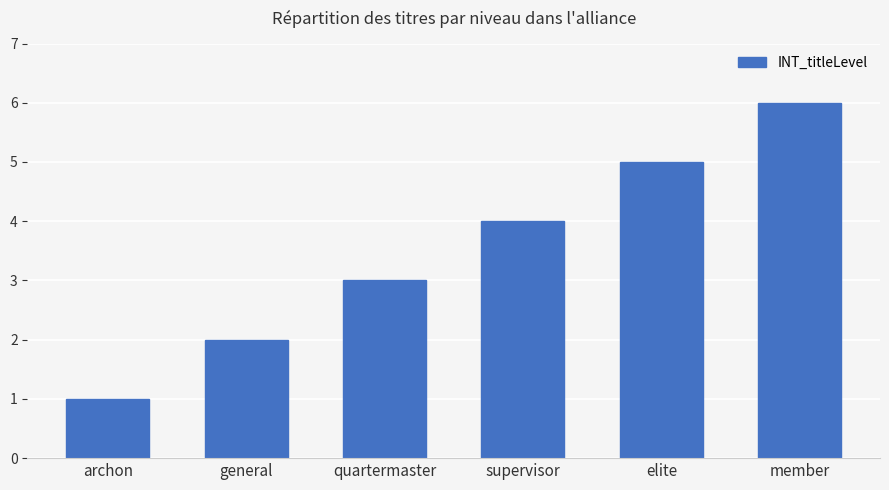

What is the value of the 2nd bar from the left?

2